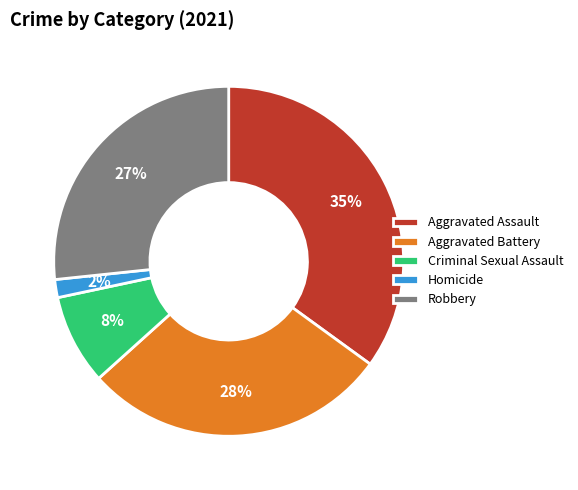

To the nearest percent, what is the difference between the largest and smallest slice percentages?

33%